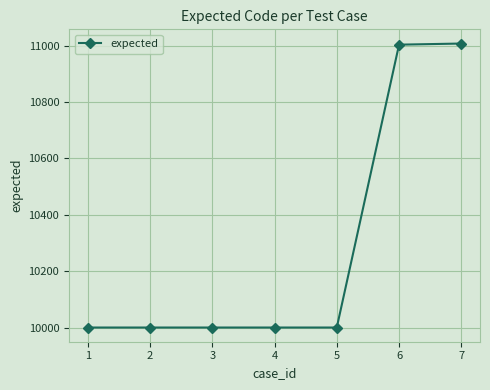

What is the maximum value shown in the chart?

11007